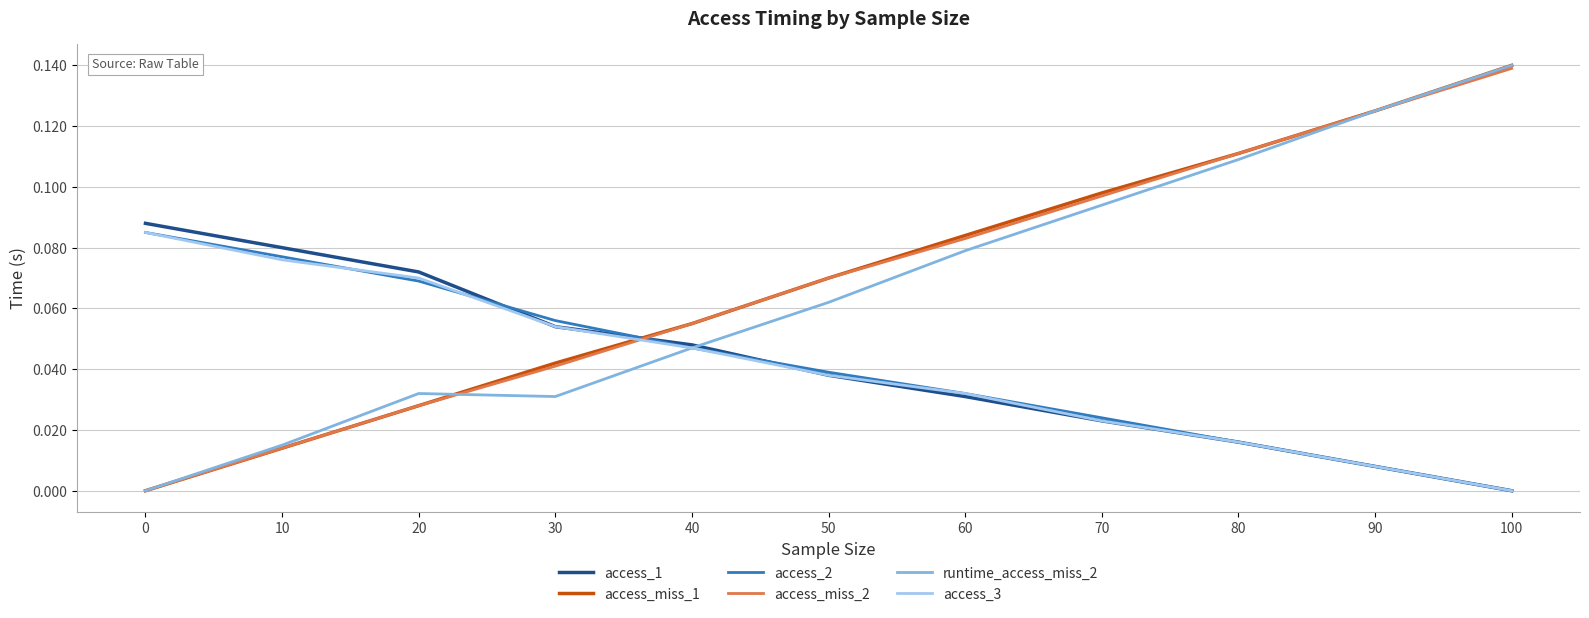

At how many categories does at least one series exceed 0?

11